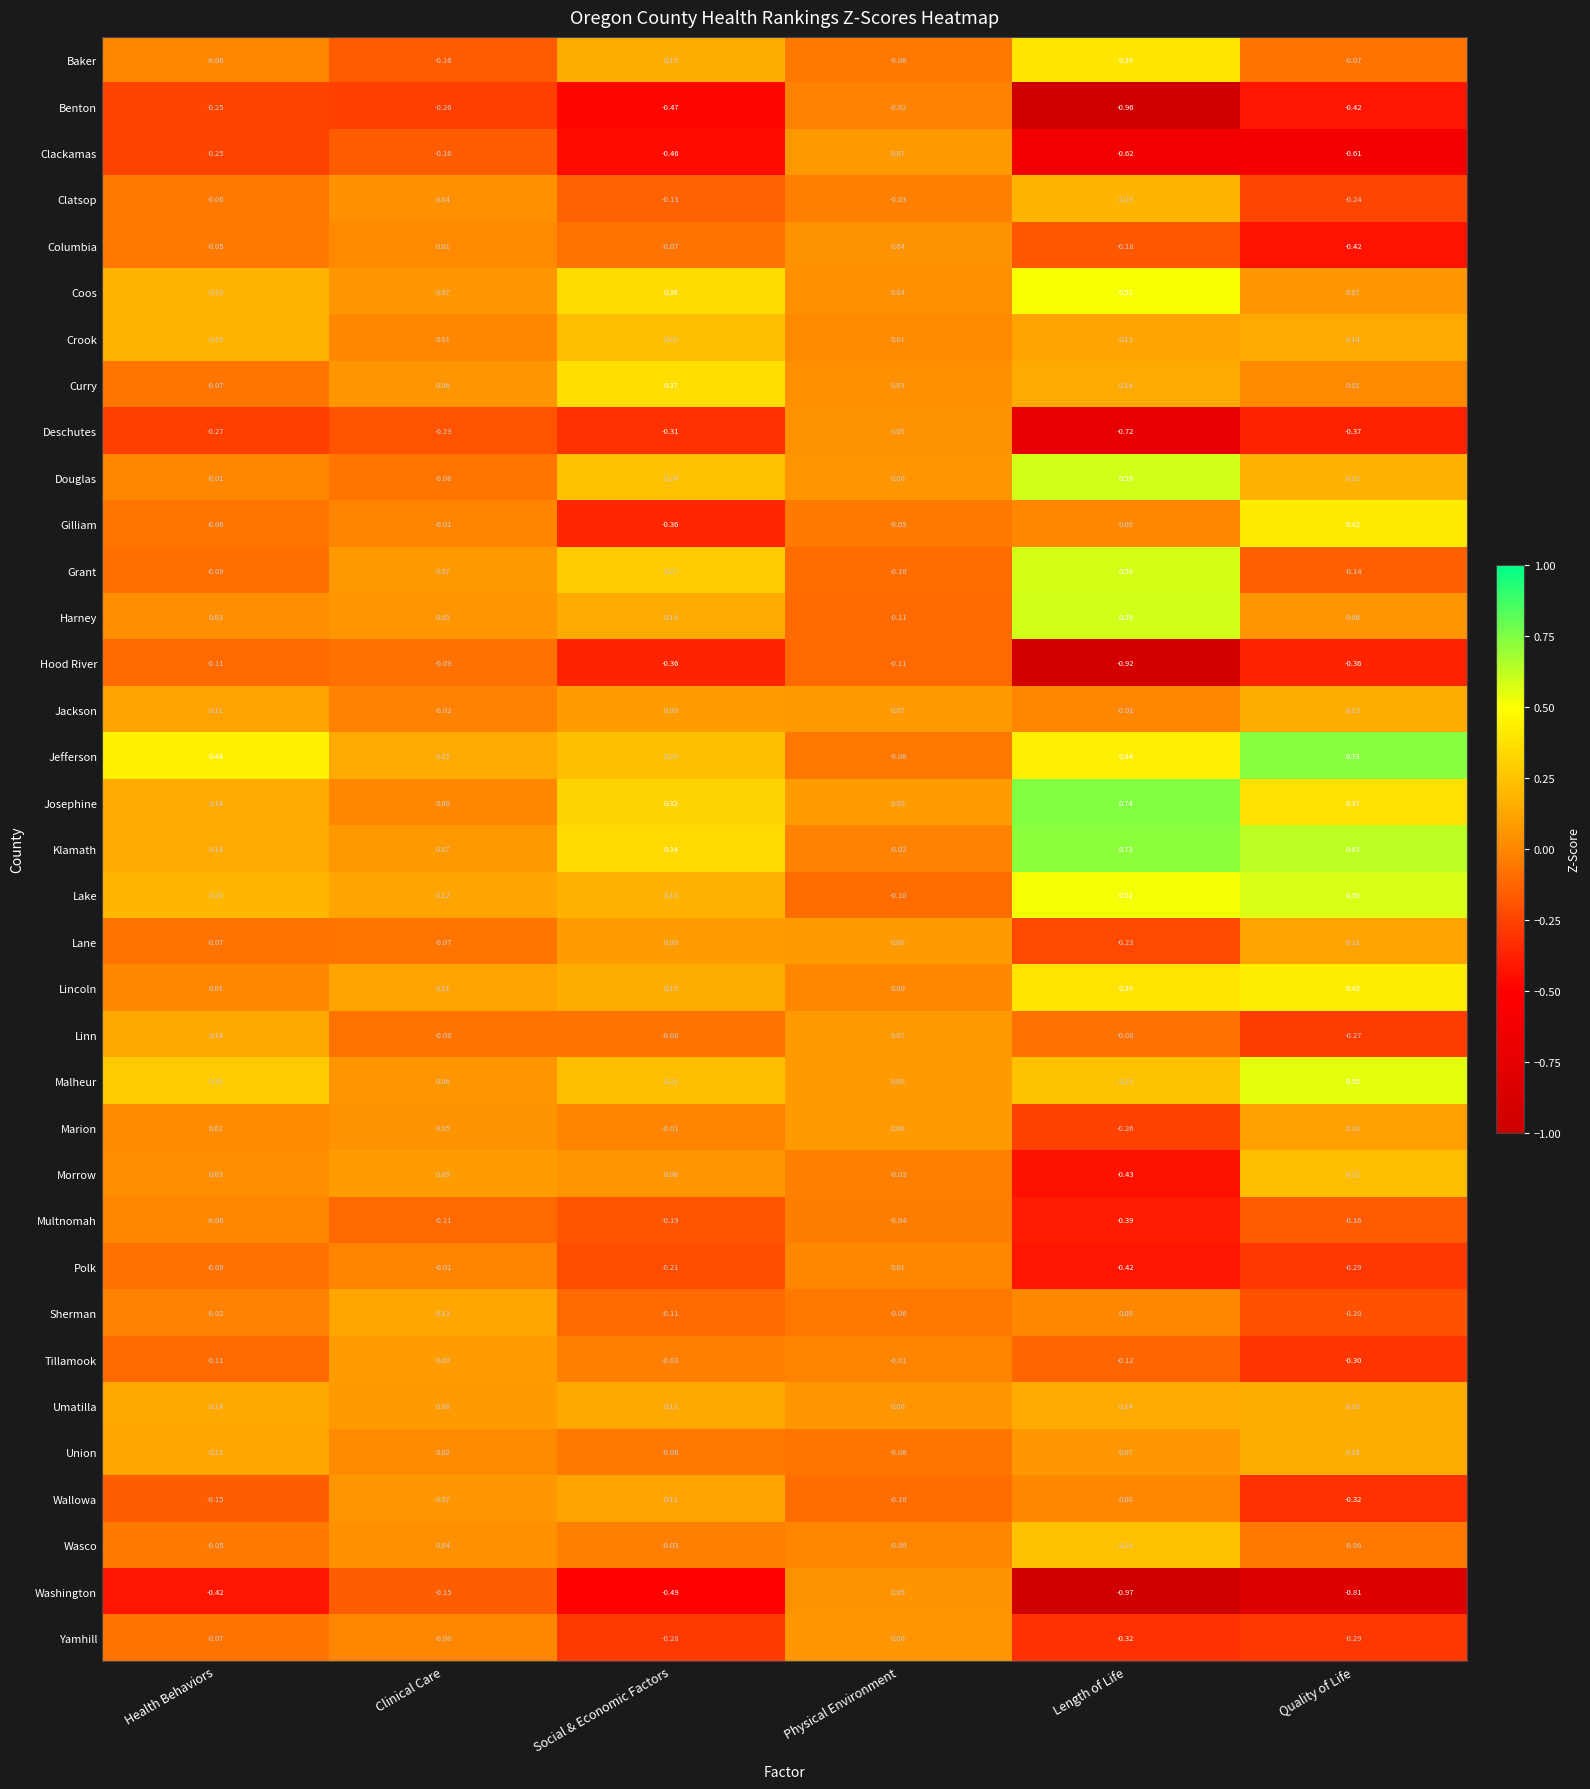

Which series has the largest range (max minus min)?

Washington